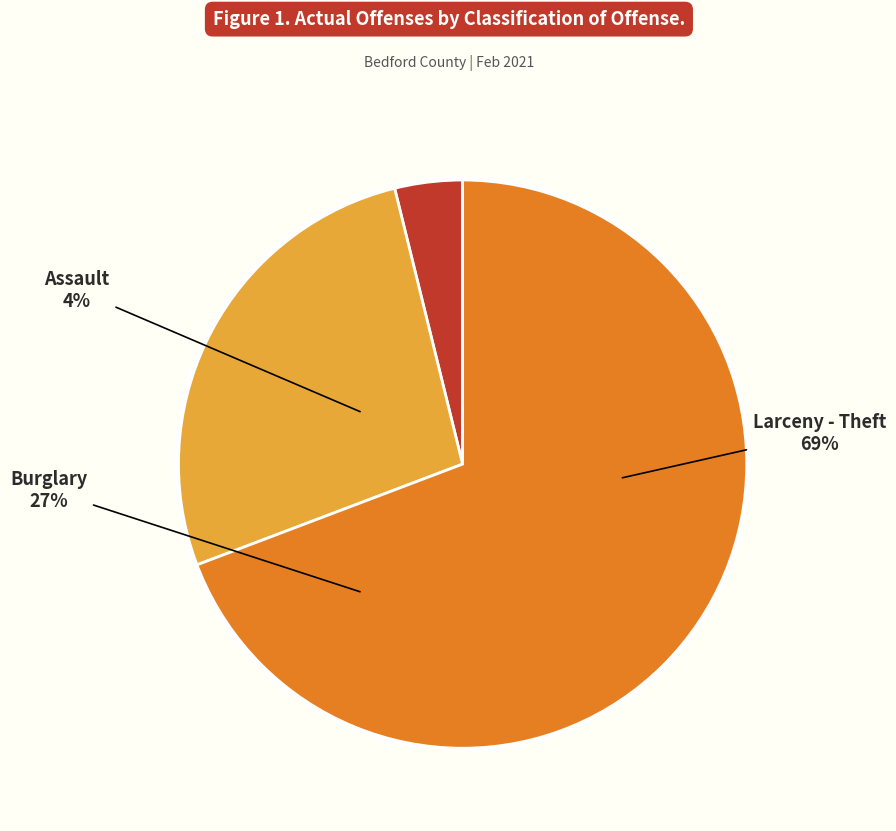

Is there any slice that represents more than half of the pie?

Yes